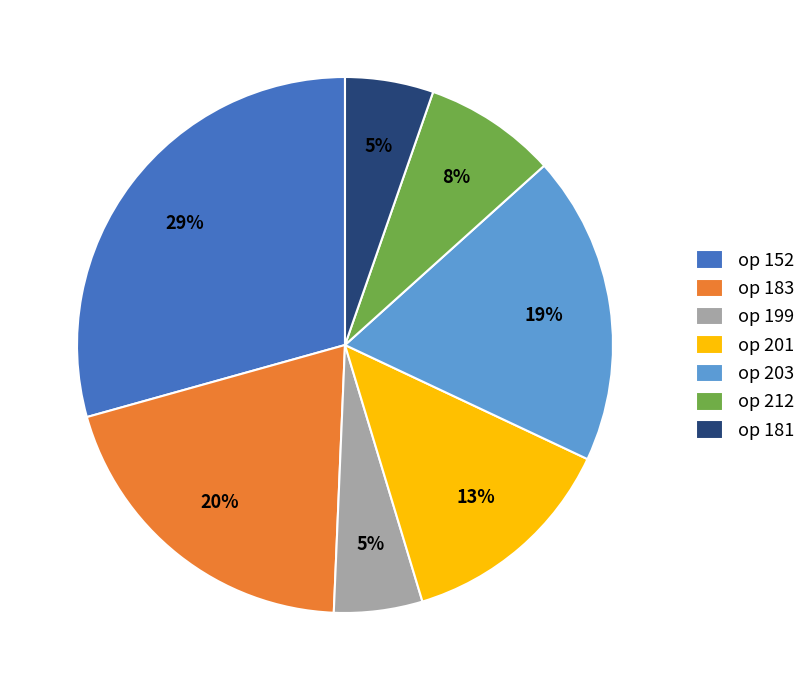

Does op 203 account for over 50% of the chart?

No